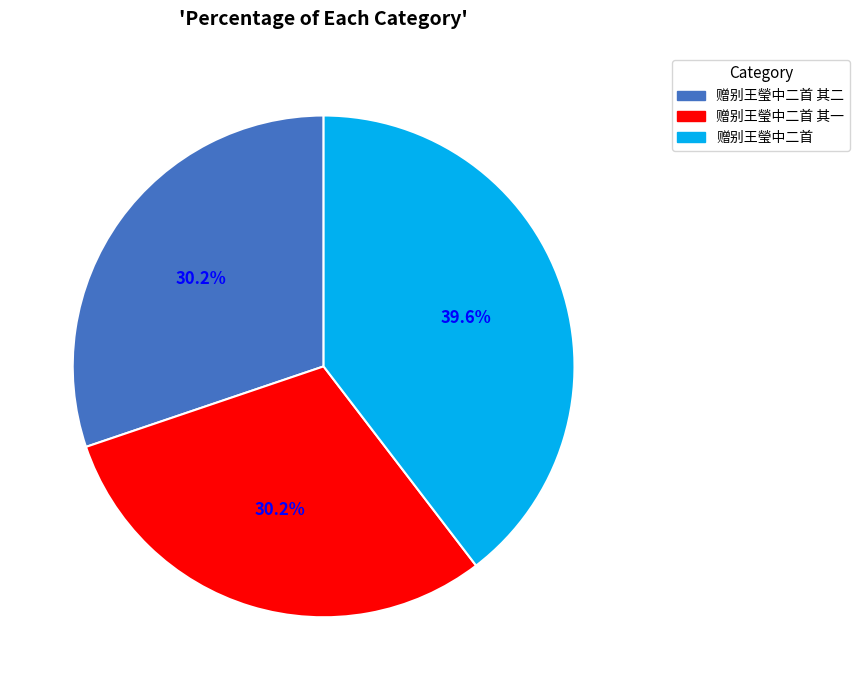

How many slices are in this pie chart?

3